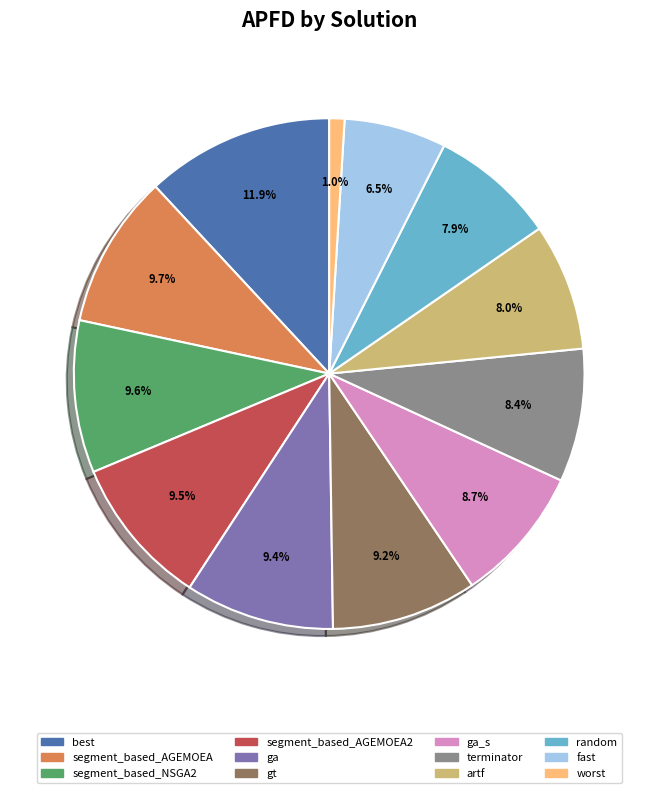

Is there any slice that represents more than half of the pie?

No